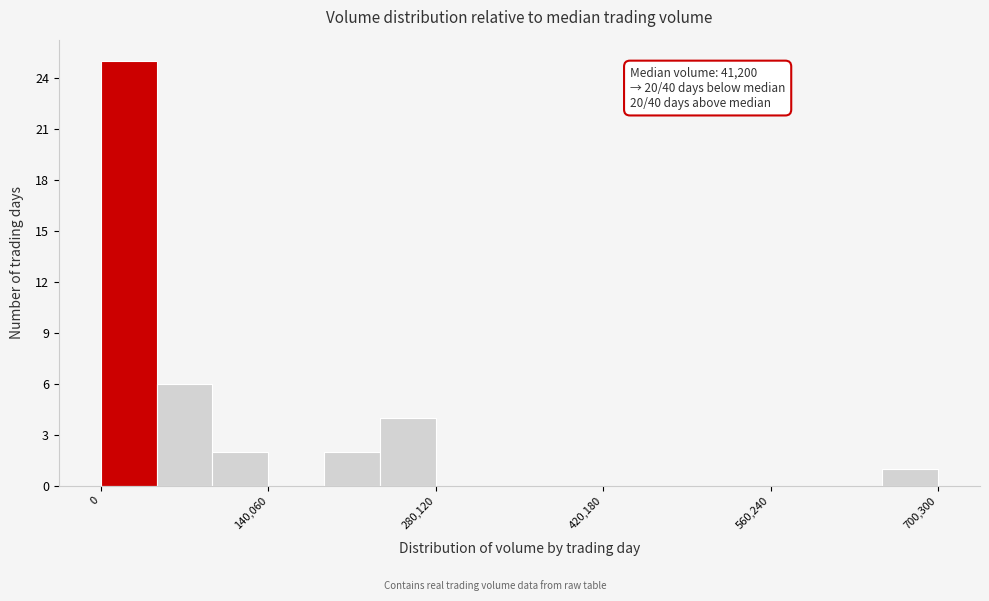

Around what value on the x-axis is the tallest bar? Give the approximate position of its centre, as read against the axis.

20000